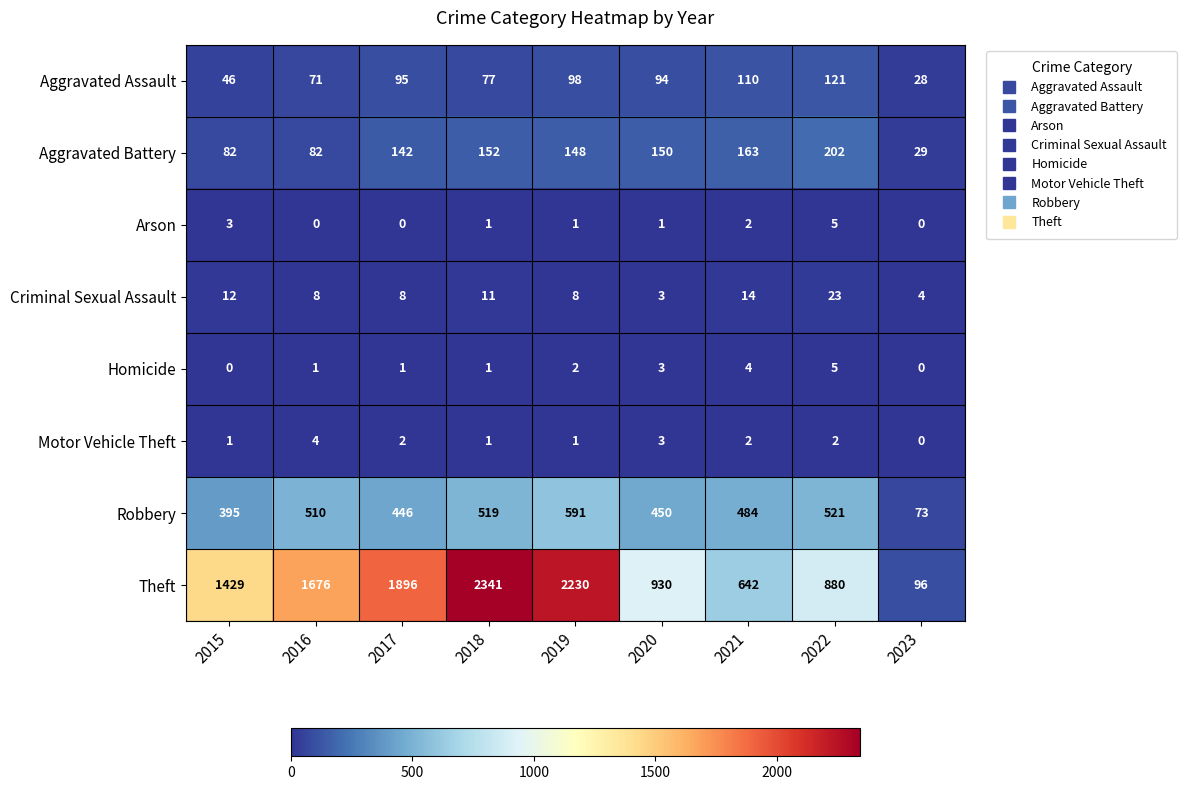

What is the approximate value of Homicide at 2022?

5